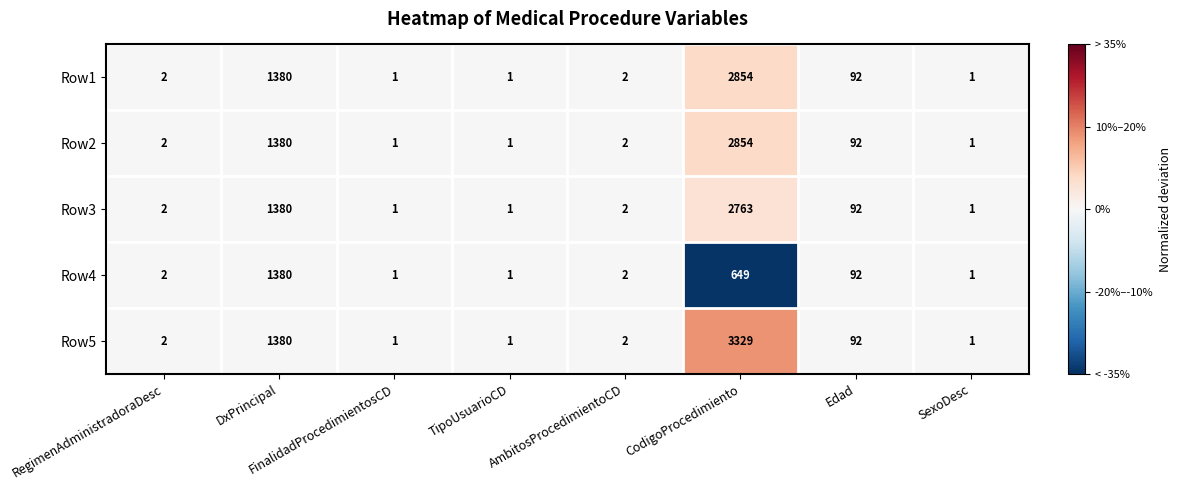

The Row3 series shows 92 at Edad. True or false?

True